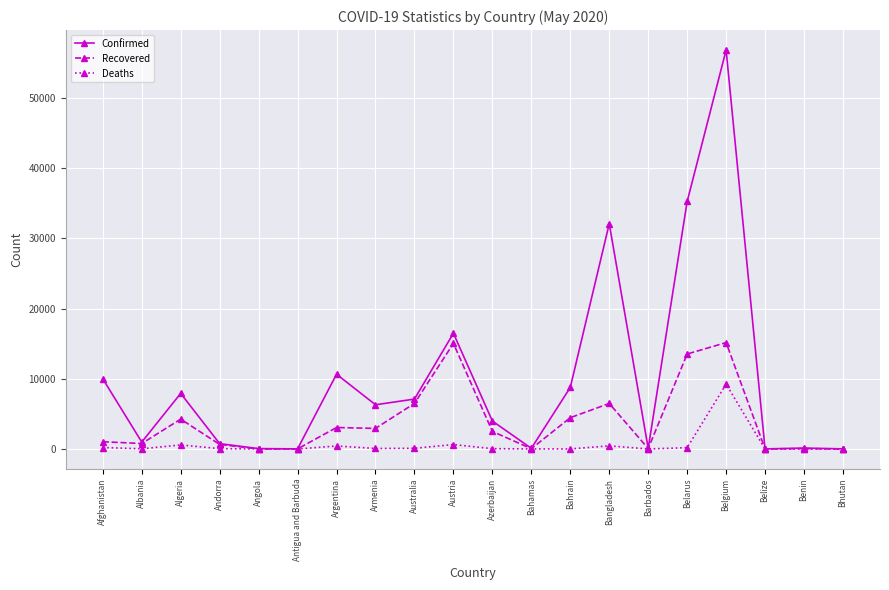

Is the value of Recovered at Algeria greater than the value of Confirmed at Bahamas?

Yes